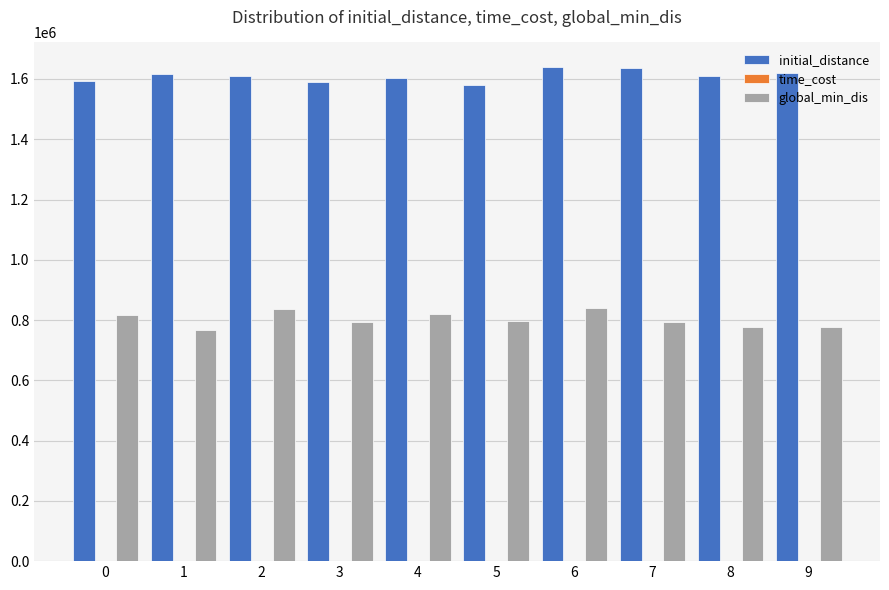

Is it true that initial_distance equals 1592072.2 at 0?

True